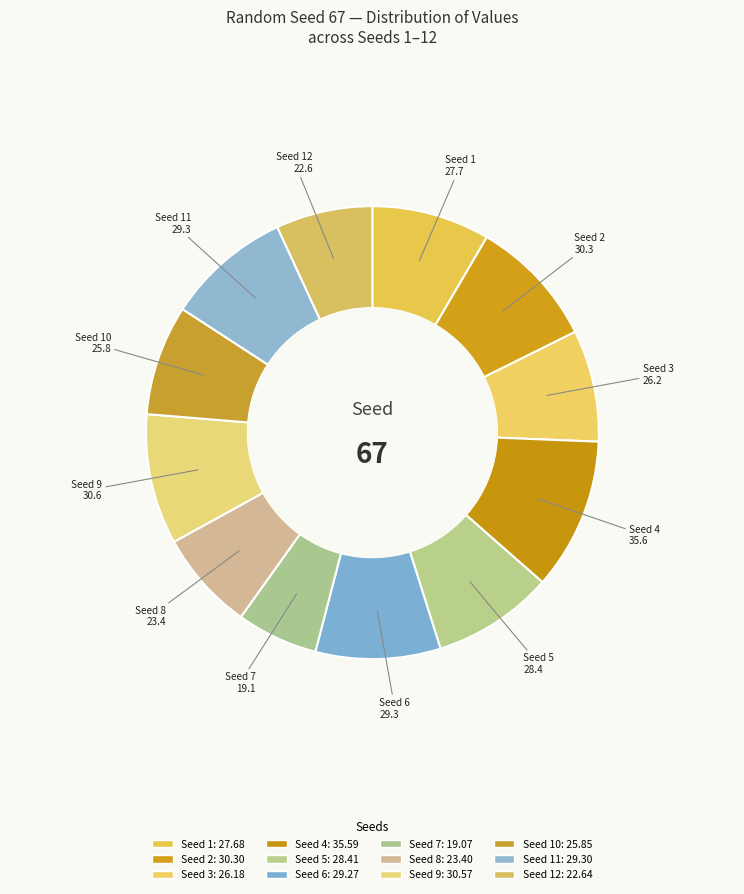

Does any single category account for the majority?

No